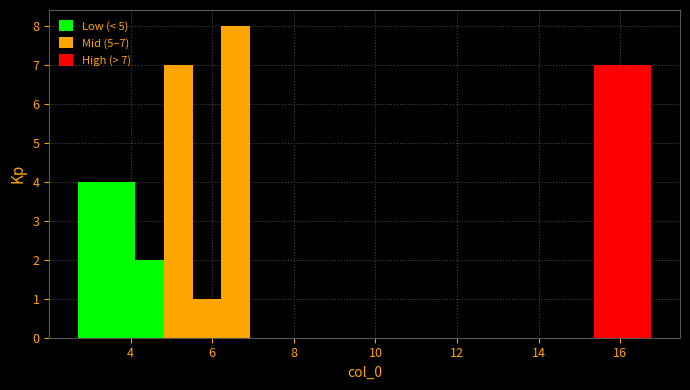

Read against the x-axis, roughly where is the centre of the tallest bar?

6.6